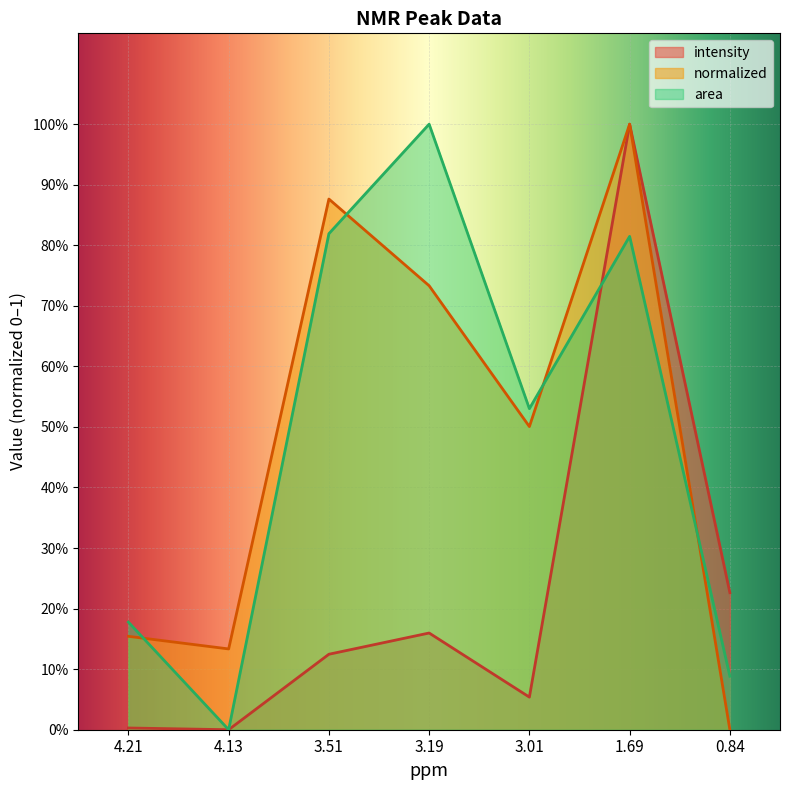

What is the total value across all series at 3.19?

1.9